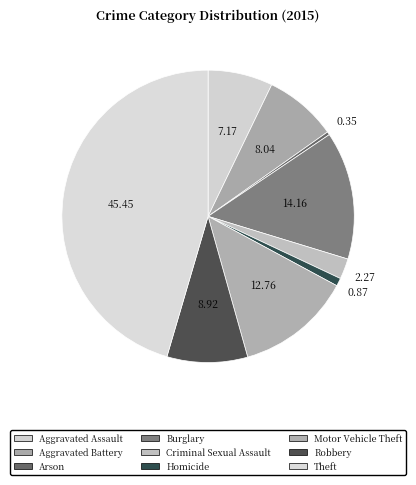

How many slices are in this pie chart?

9